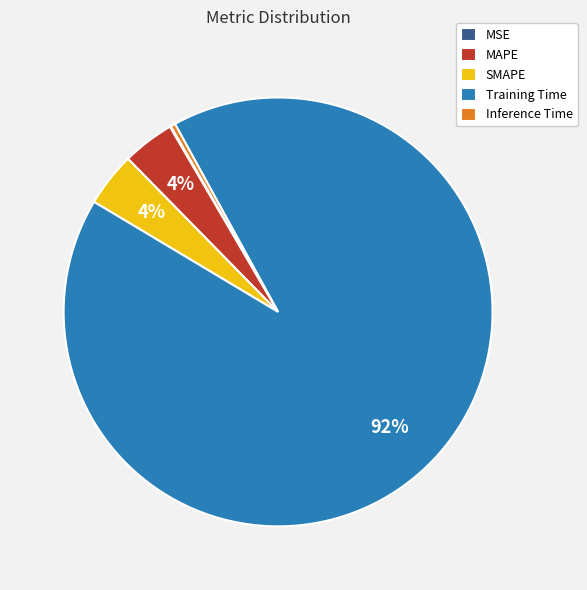

Which slice is the largest?

Training Time